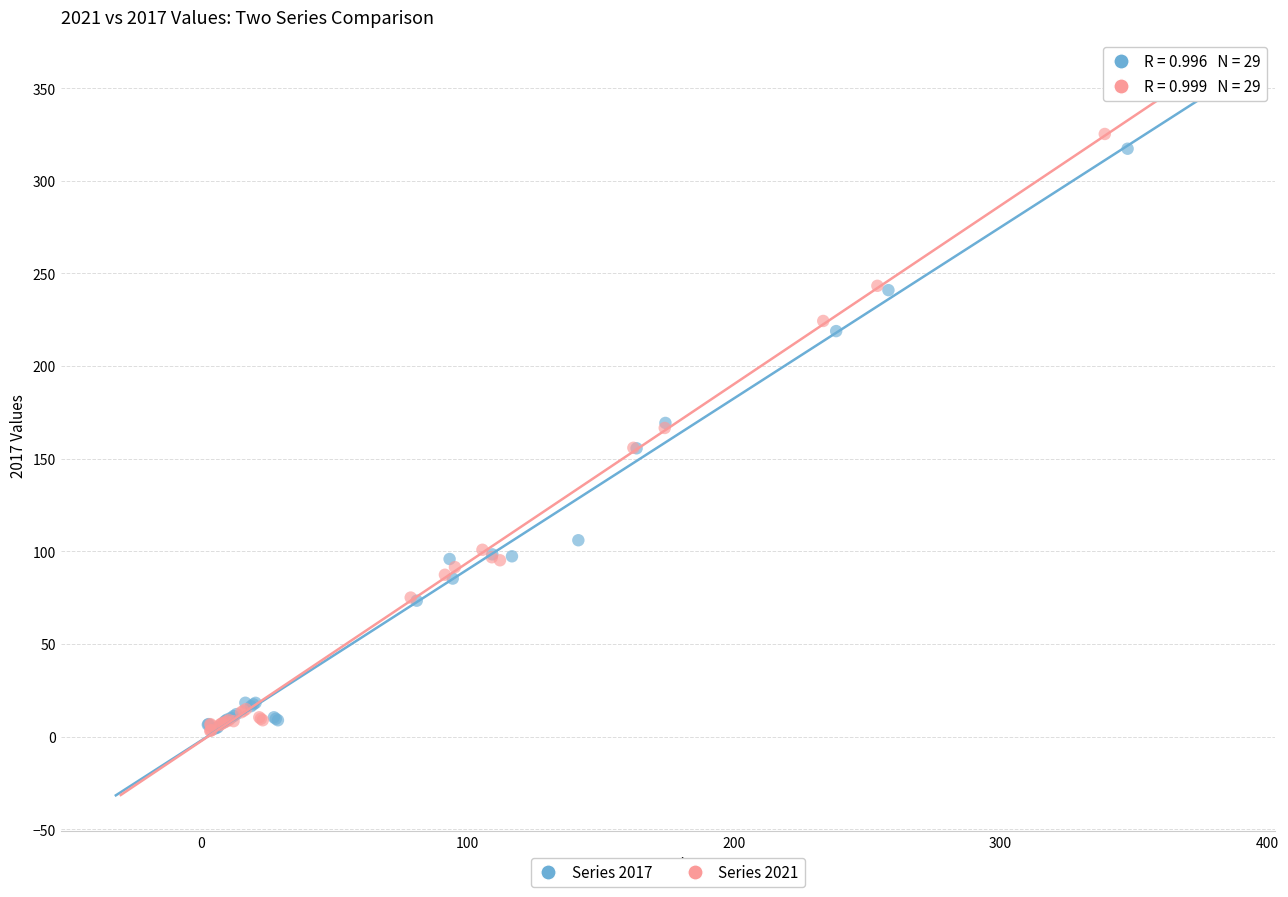

What are all the series names shown in the legend?

Series 2017, Series 2021